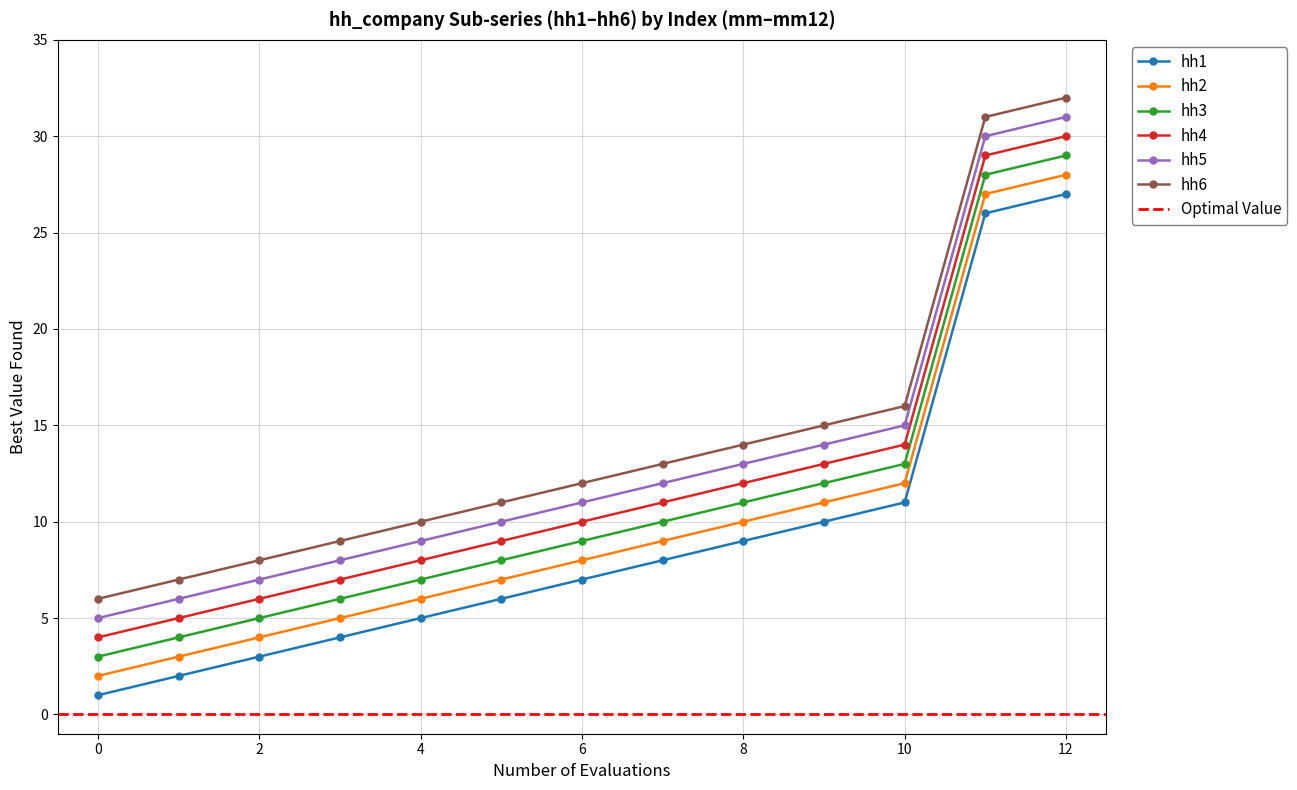

True or false: hh1 and hh4 intersect in this chart.

False